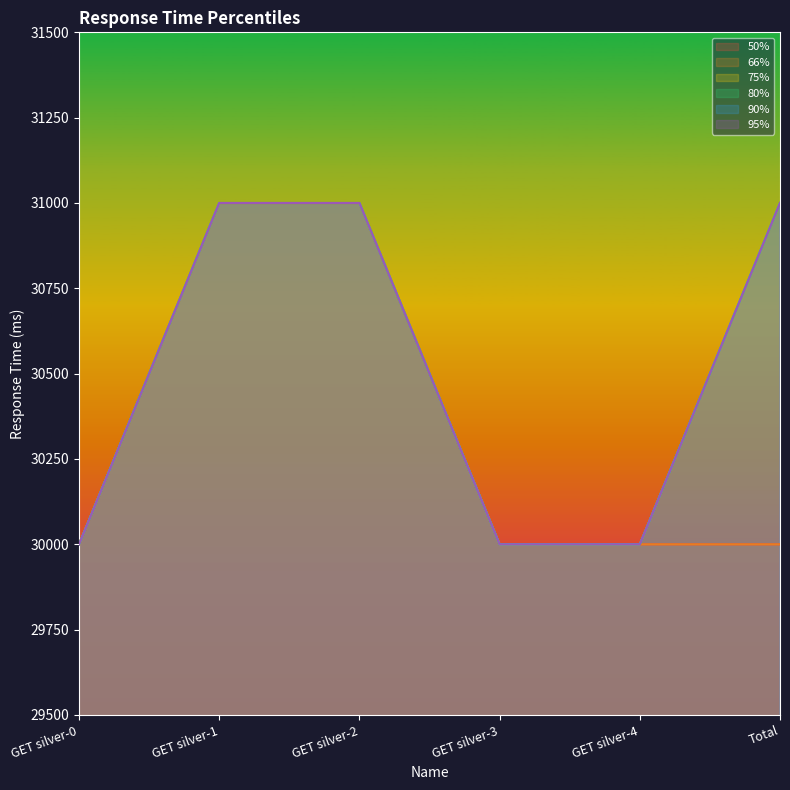

Rank the series by their maximum value, from highest to lowest.

50%, 66%, 75%, 80%, 90%, 95%